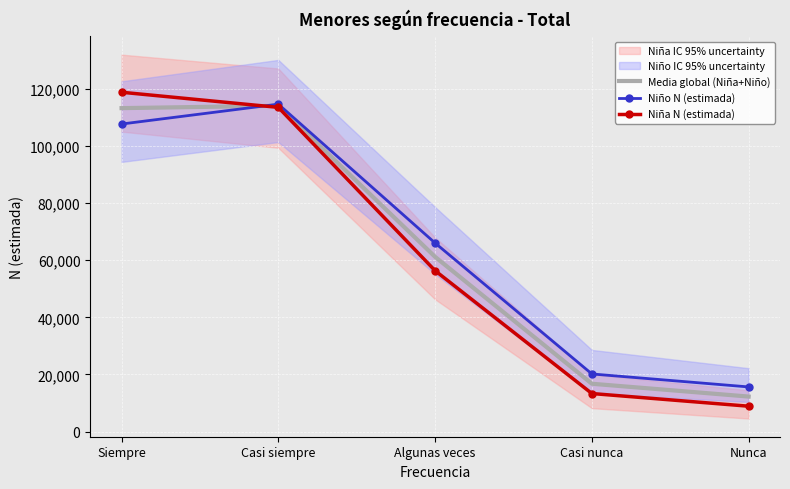

What is the approximate value of Media global (Niña+Niño) at Casi nunca?

16745.5